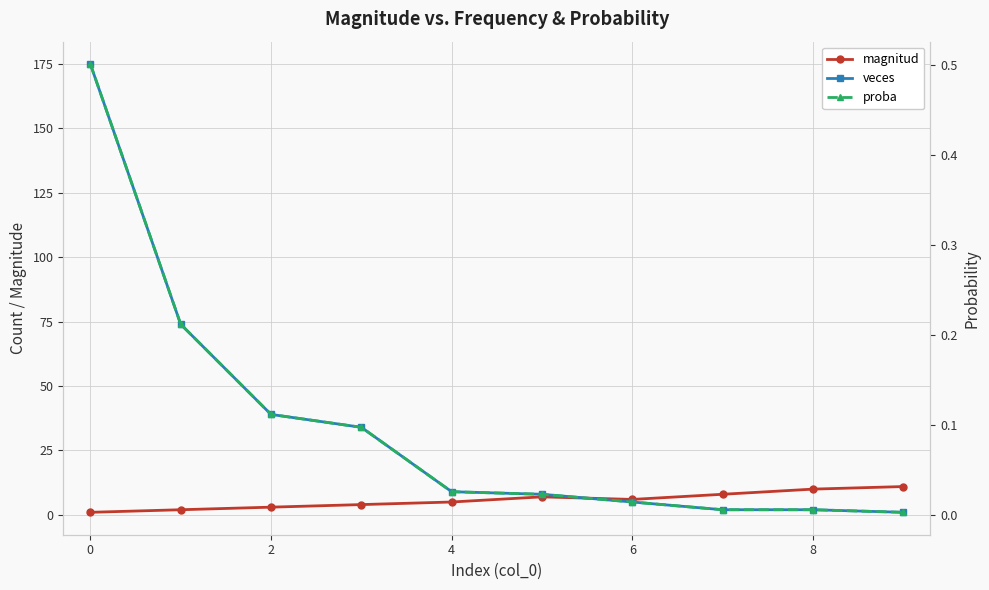

What are all the series names shown in the legend?

magnitud, veces, proba